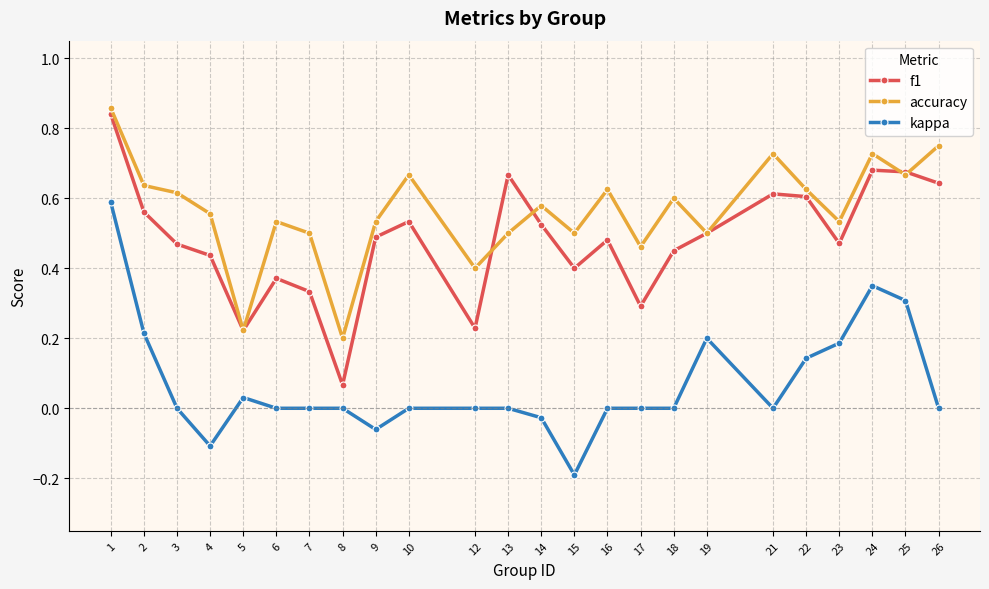

The value of accuracy at 15 is 0.5. True or false?

True